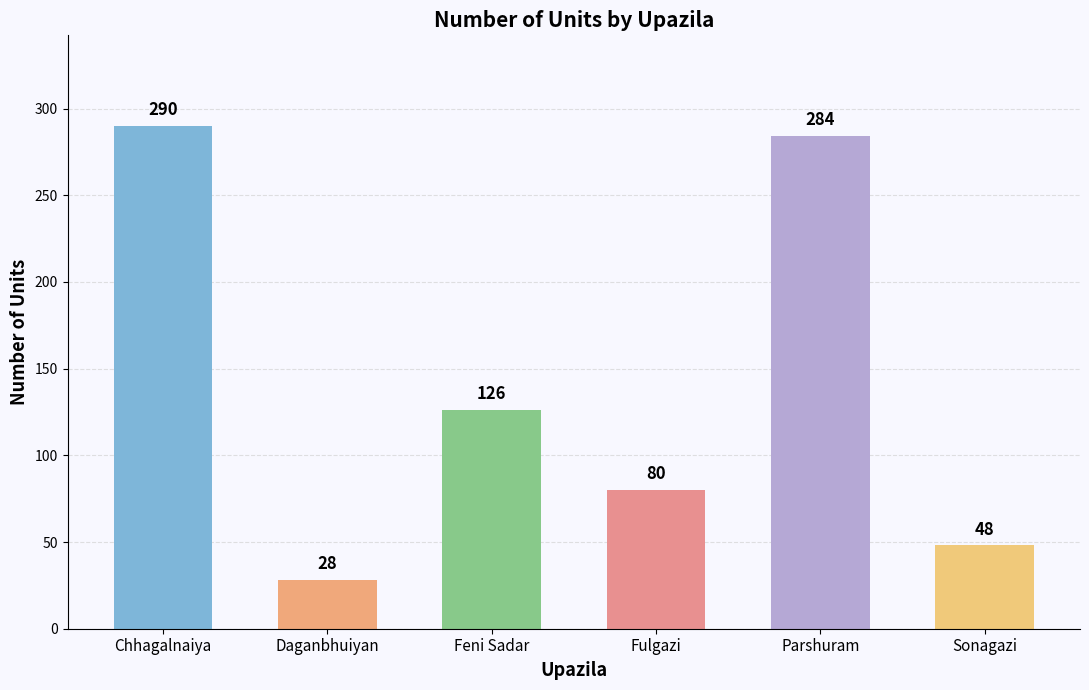

Does the chart contain stacked bars?

No